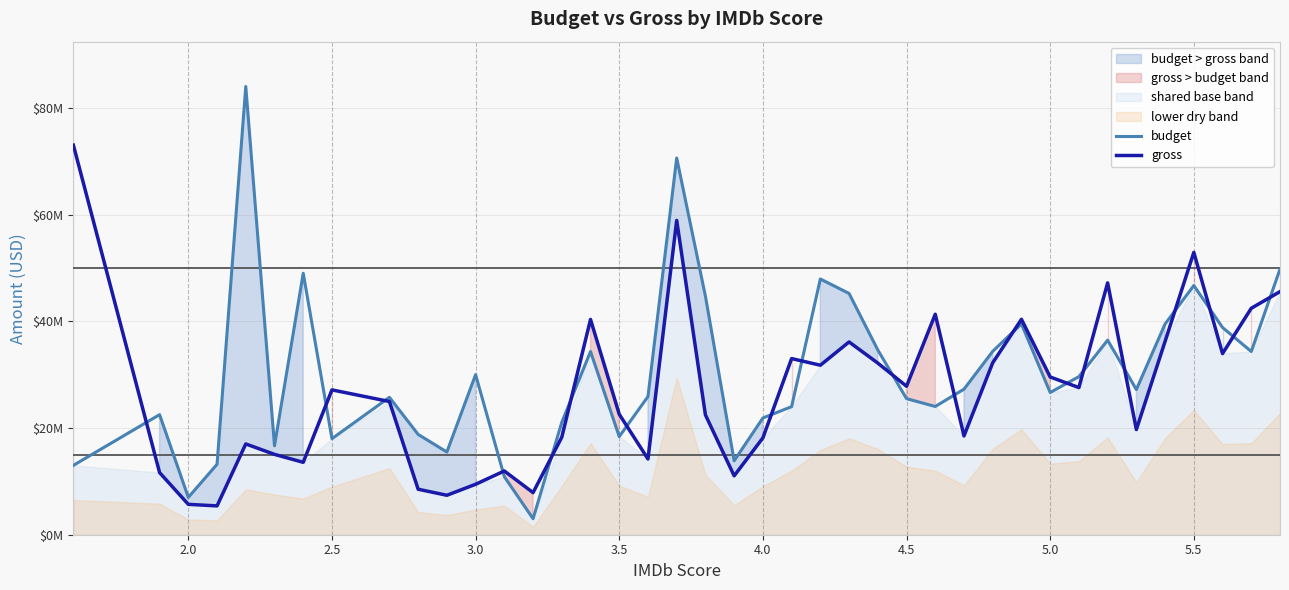

What is the minimum value for gross?

5401735.3